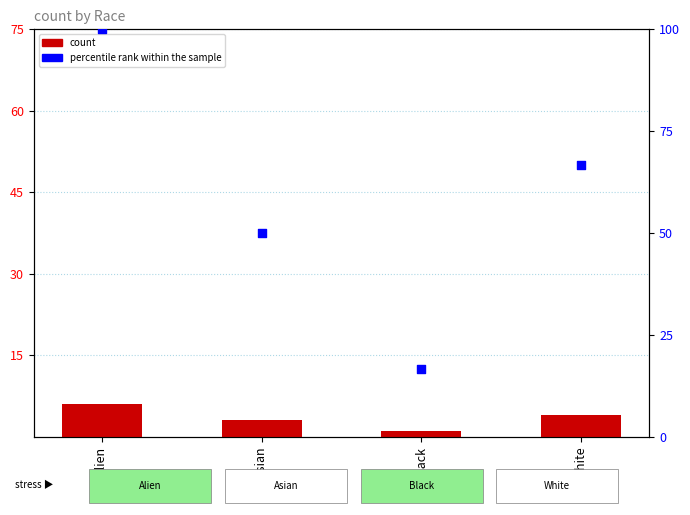

At which category is the sum across all series the highest?

Alien